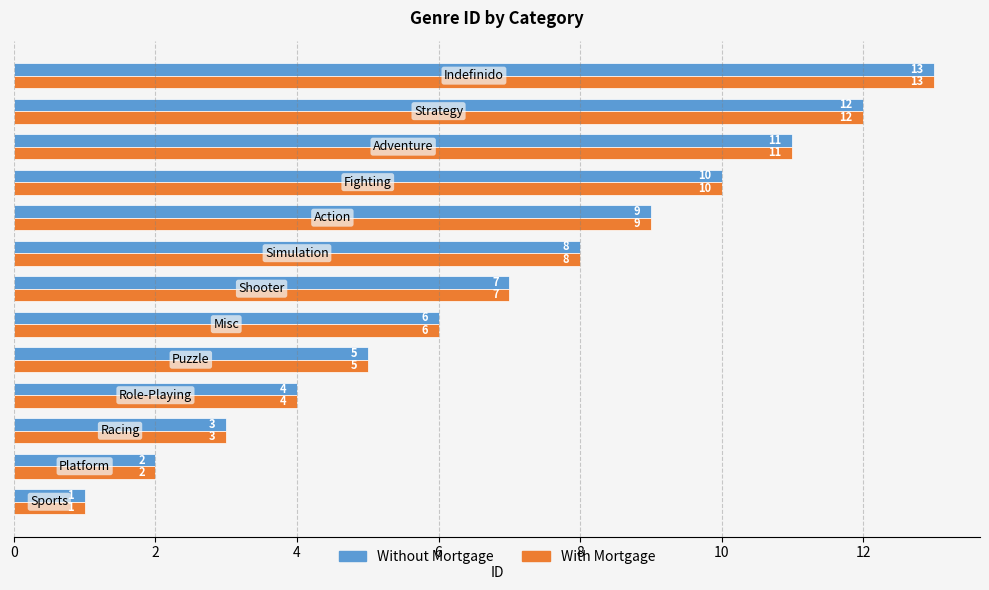

What is the difference between the maximum and minimum values in the With Mortgage series?

12